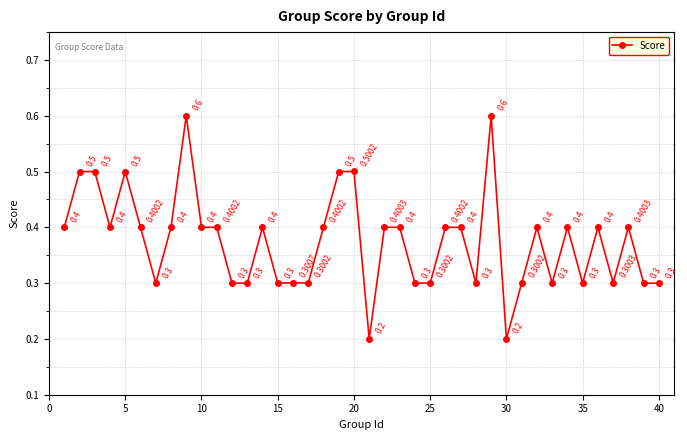

What is the sum of all values?

15.0